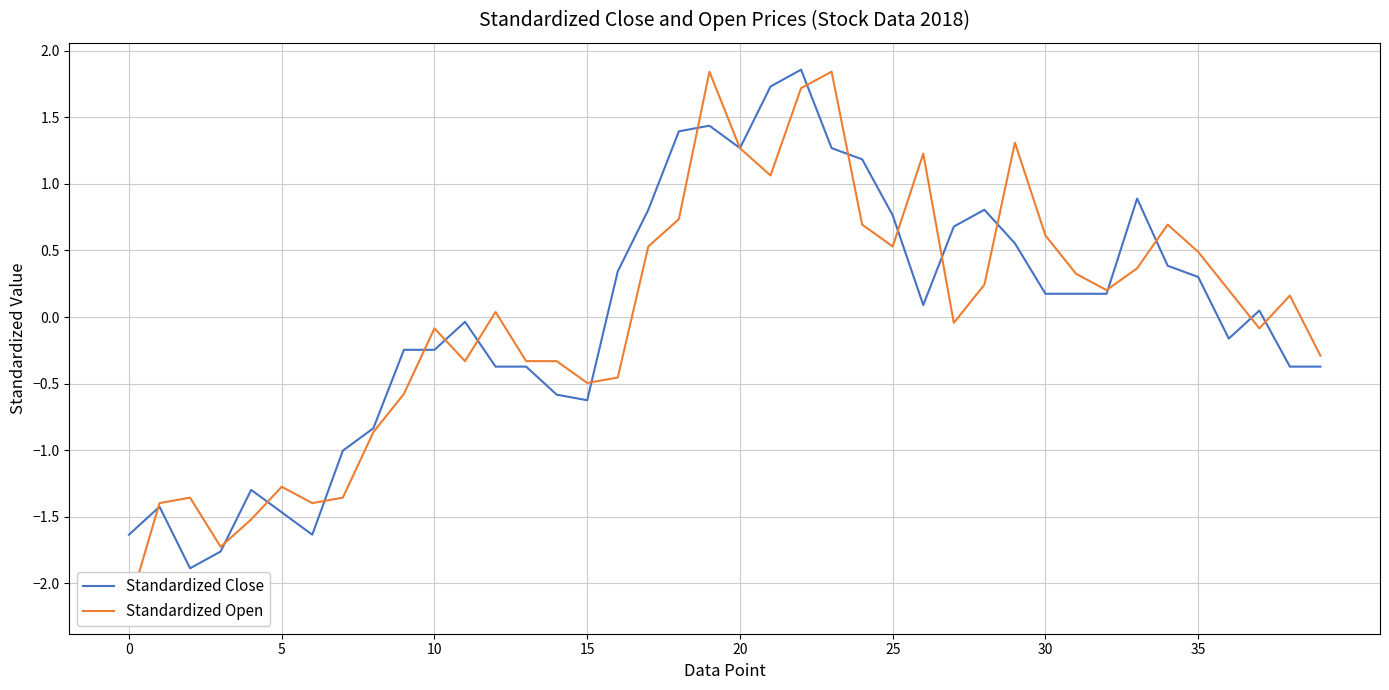

What is the lowest value of the Standardized Close series?

-1.9